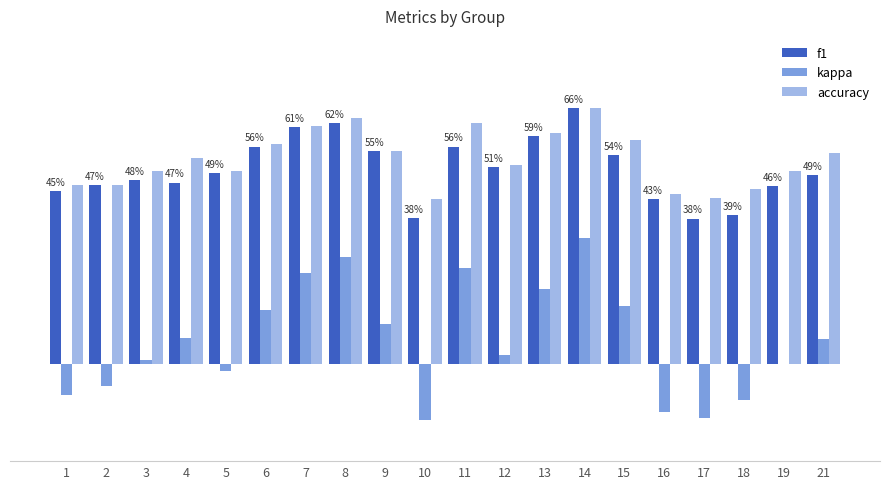

What is the difference between the maximum and minimum values in the kappa series?

0.5